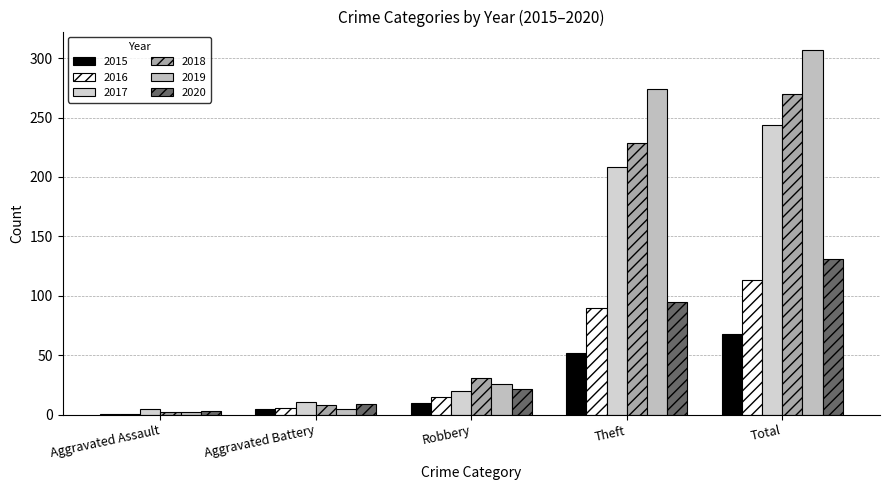

Read the 2018 value at Theft, to the nearest 50.

250